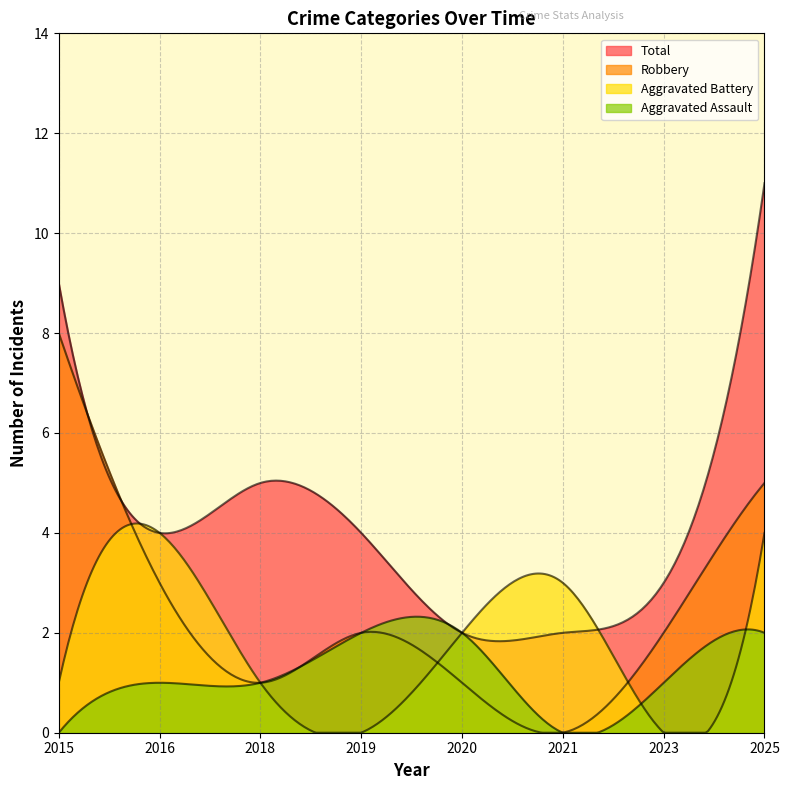

Where is Aggravated Battery nearest to the value 2?

2020